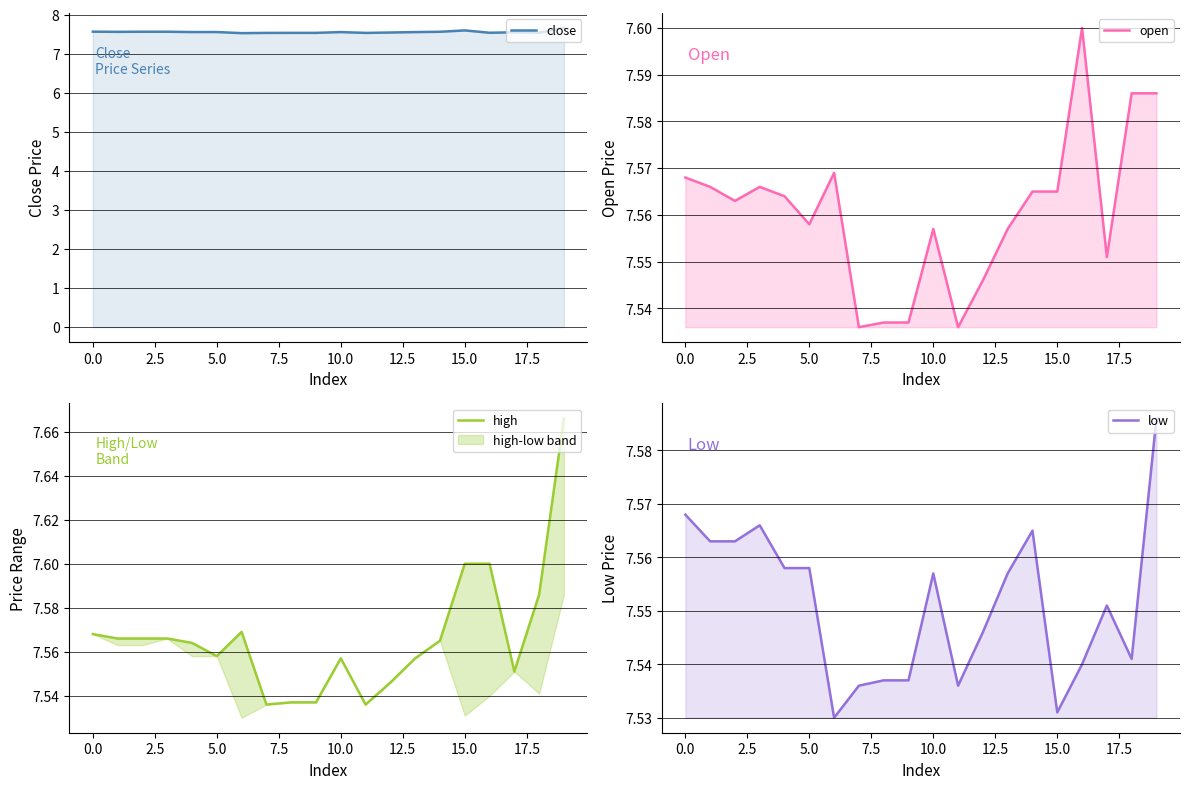

What is the sum of the high values at 2.5 and −2.5?

15.1